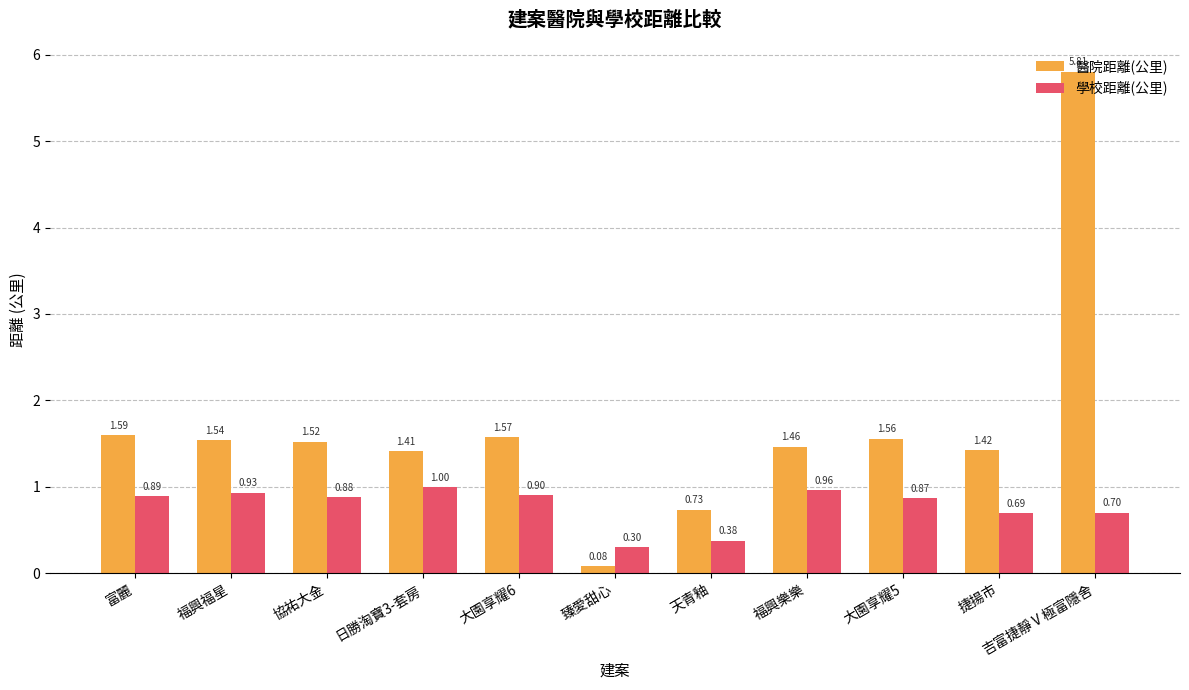

Which category has the highest value across all series?

吉富捷靜Ⅴ極富隱舍